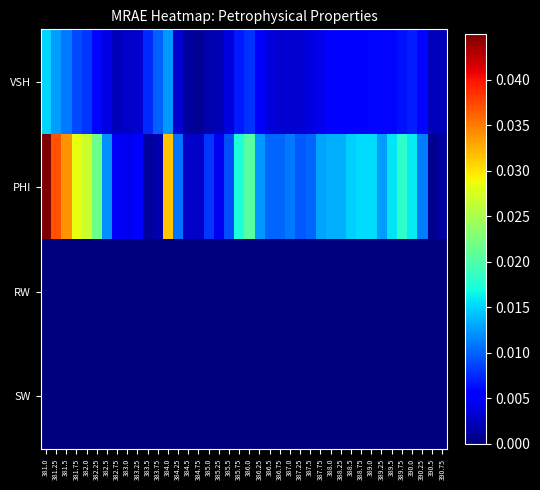

At 384.5, list the series in order from largest to smallest.

PHI, VSH, RW, SW